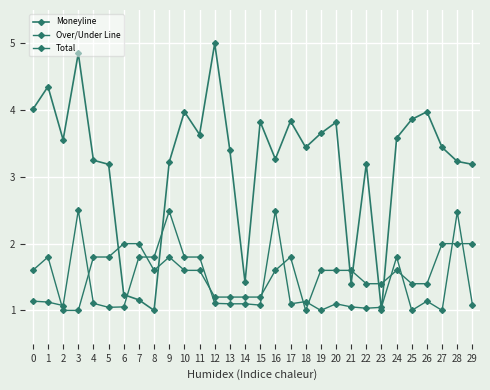

Where does the Moneyline series first go above 3?

−1